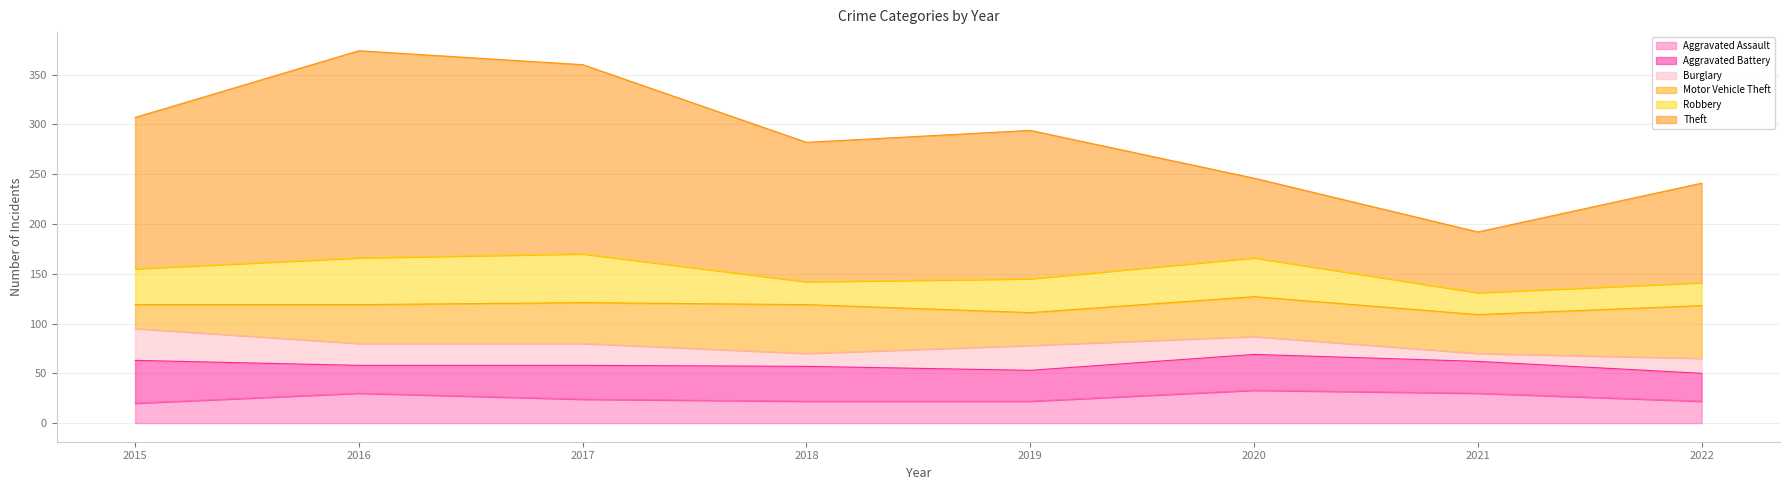

What is the smallest value displayed?

8